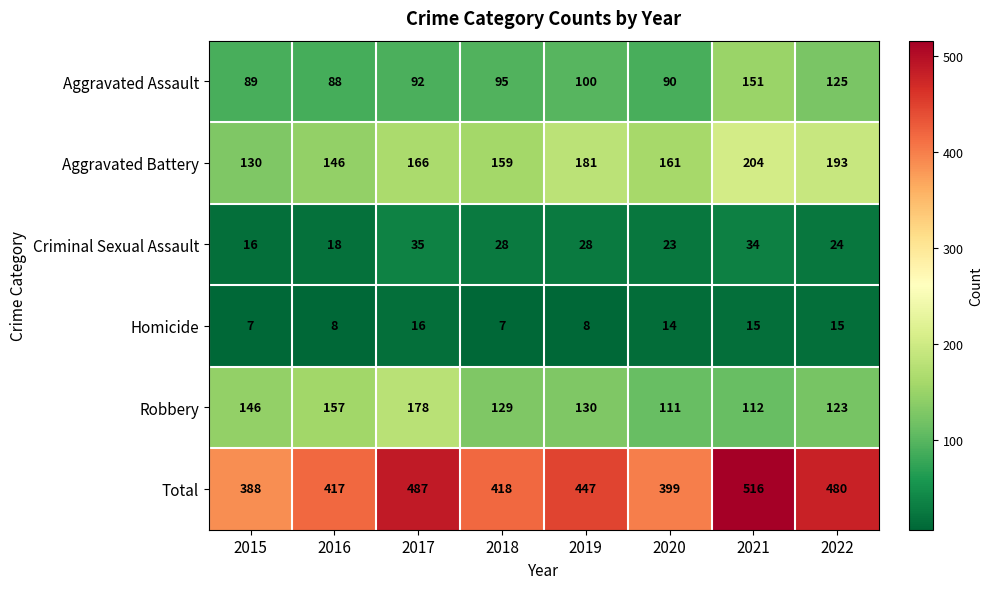

What is the highest value of the Homicide series?

16